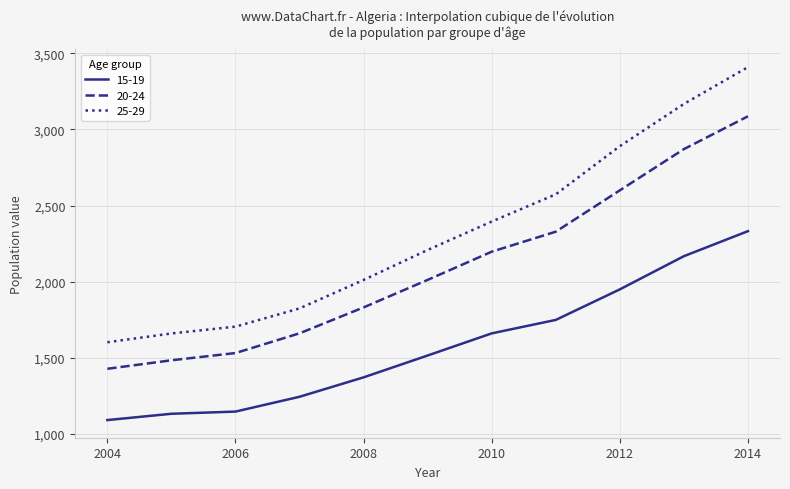

List the series in order of their peak value, lowest first.

15-19, 20-24, 25-29